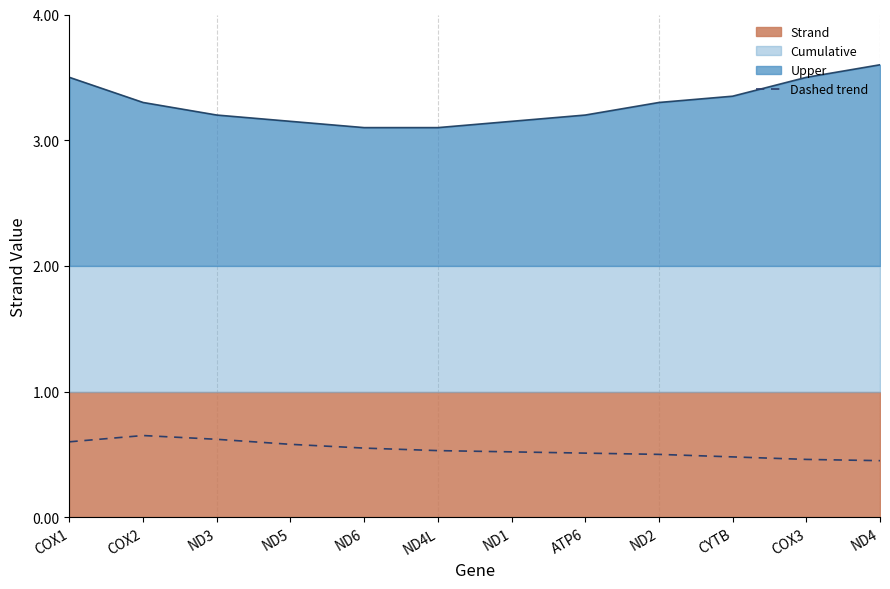

What is the maximum value for Upper?

3.6